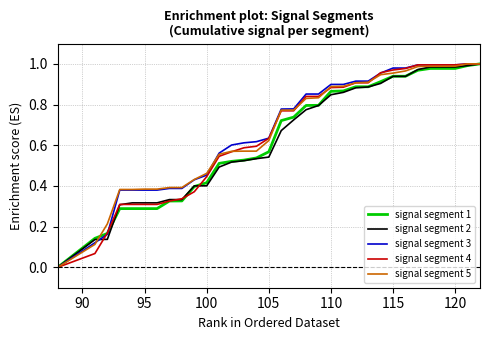

What are all the series names shown in the legend?

signal segment 1, signal segment 2, signal segment 3, signal segment 4, signal segment 5